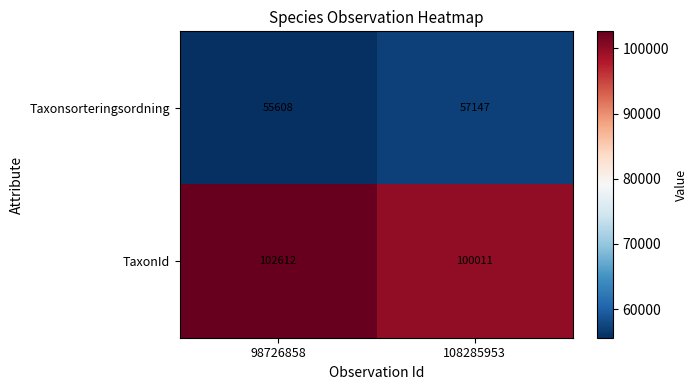

What is the greatest value displayed?

102612